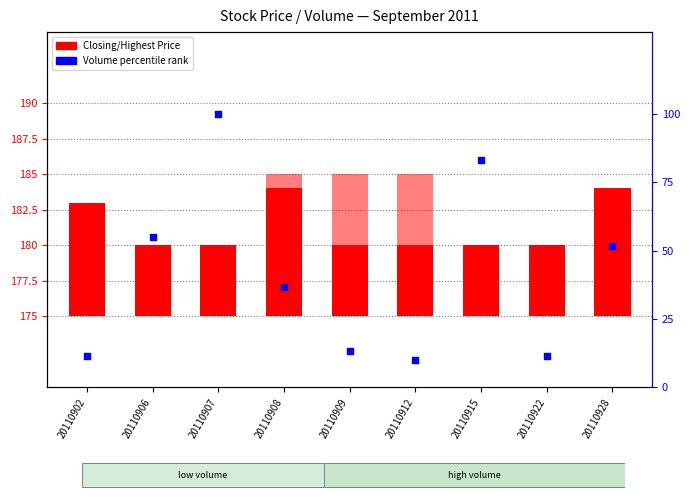

What is the total value across all series at 20110922?

16.7